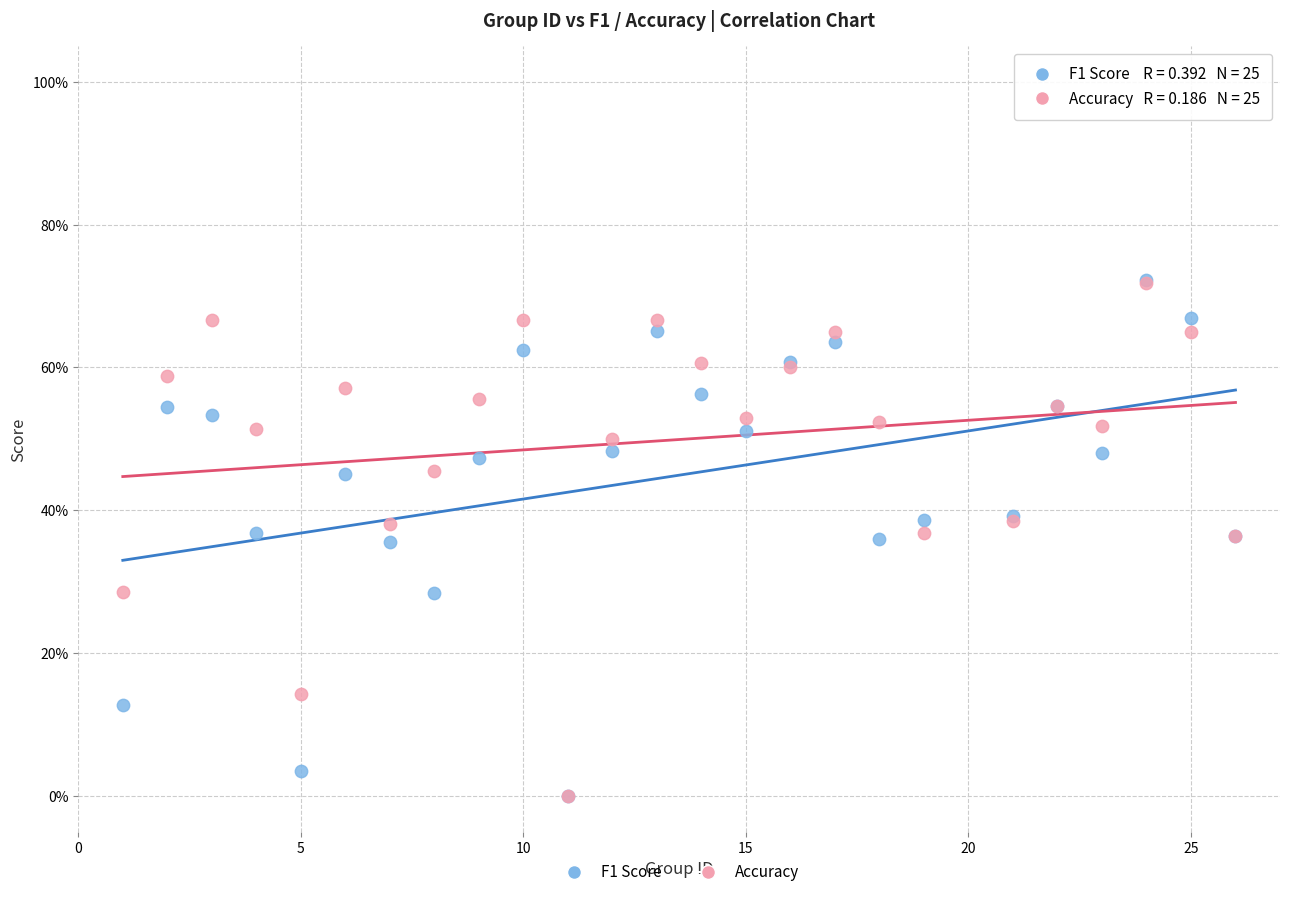

What are all the series names shown in the legend?

F1 Score, Accuracy